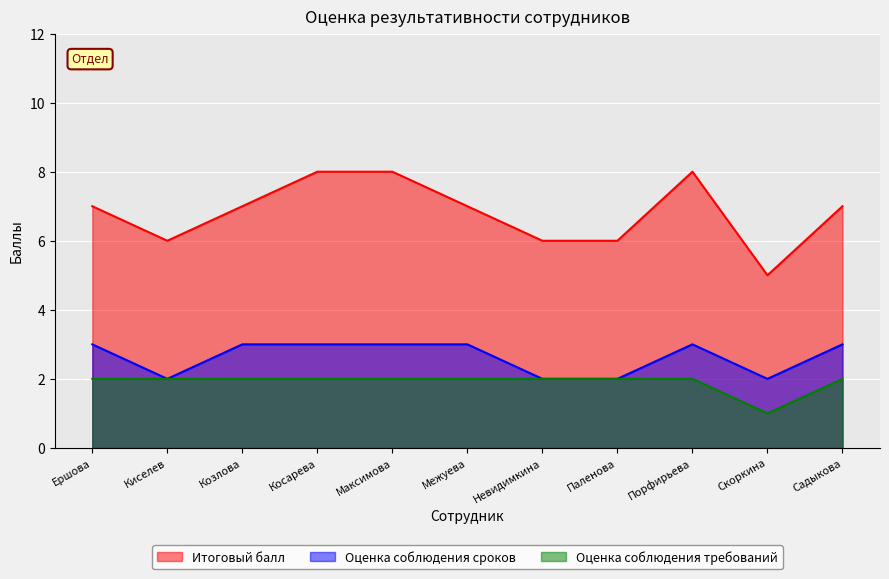

True or false: Оценка соблюдения требований and Итоговый балл intersect in this chart.

False